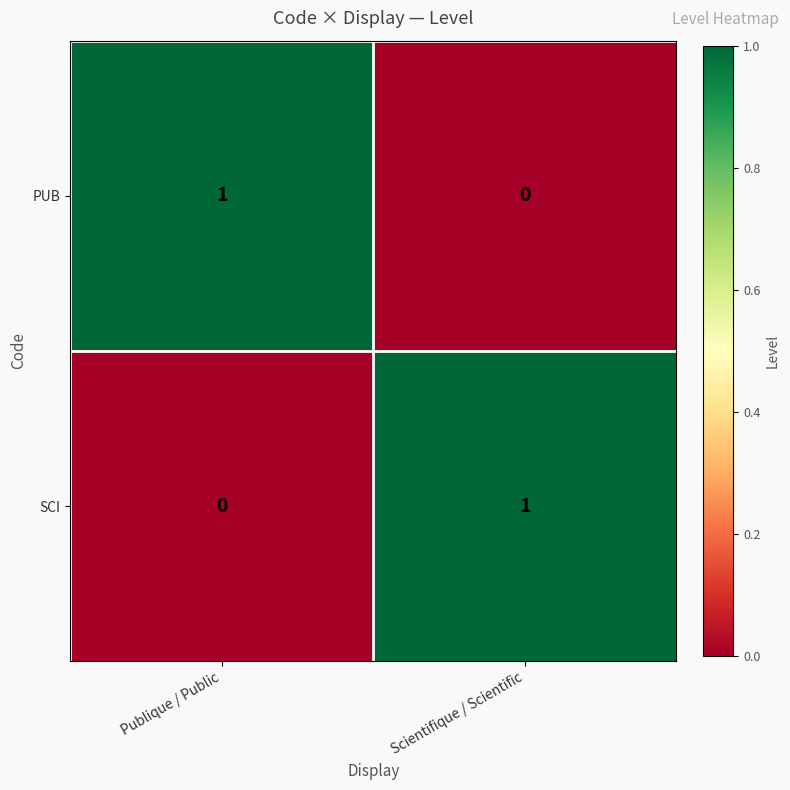

The SCI series shows 2 at Scientifique / Scientific. True or false?

False